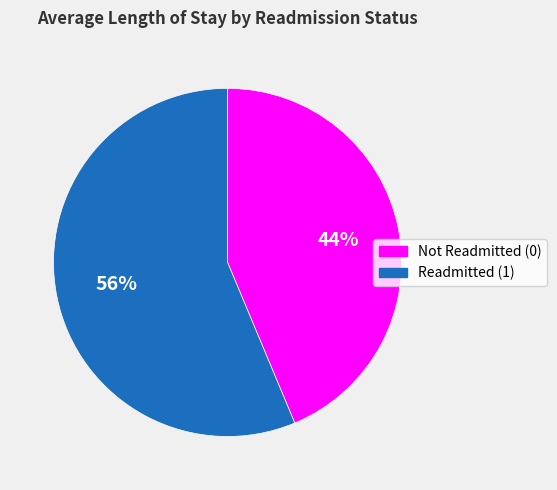

To the nearest percent, what is the average slice percentage?

50%